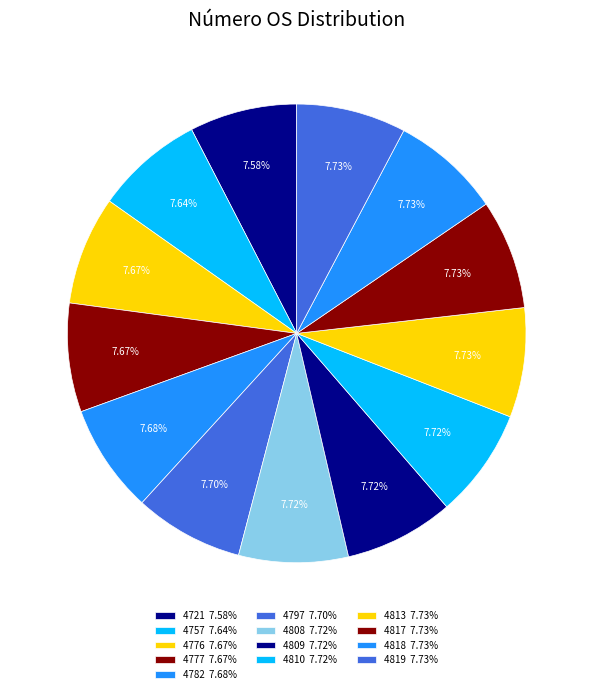

The 4777 slice represents 13% of the pie. True or false?

False